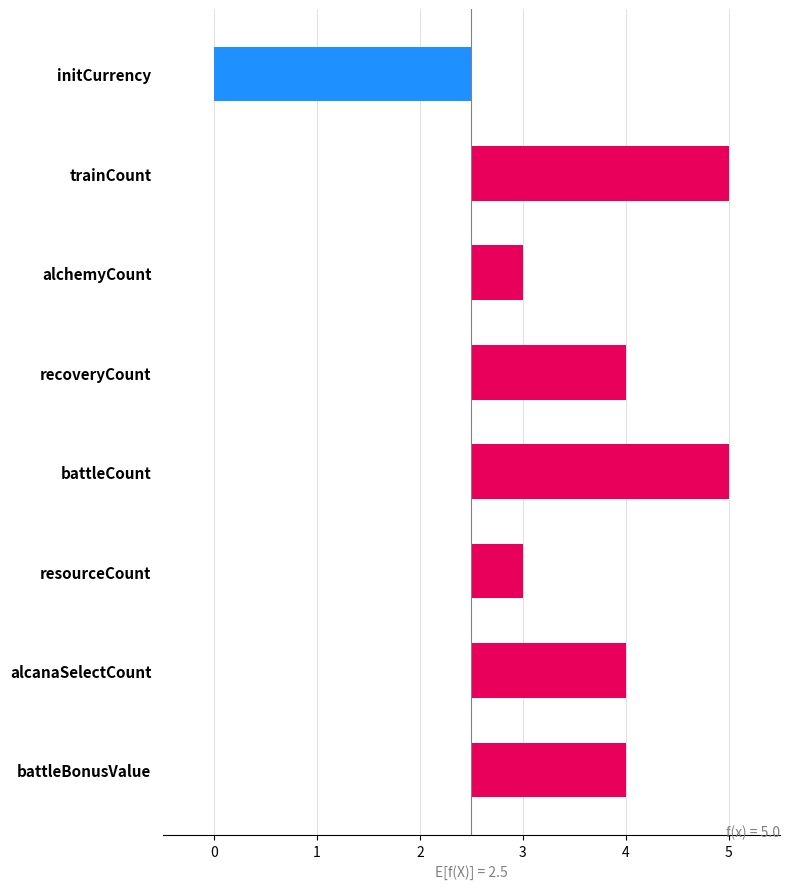

What is the greatest value displayed?

2.5